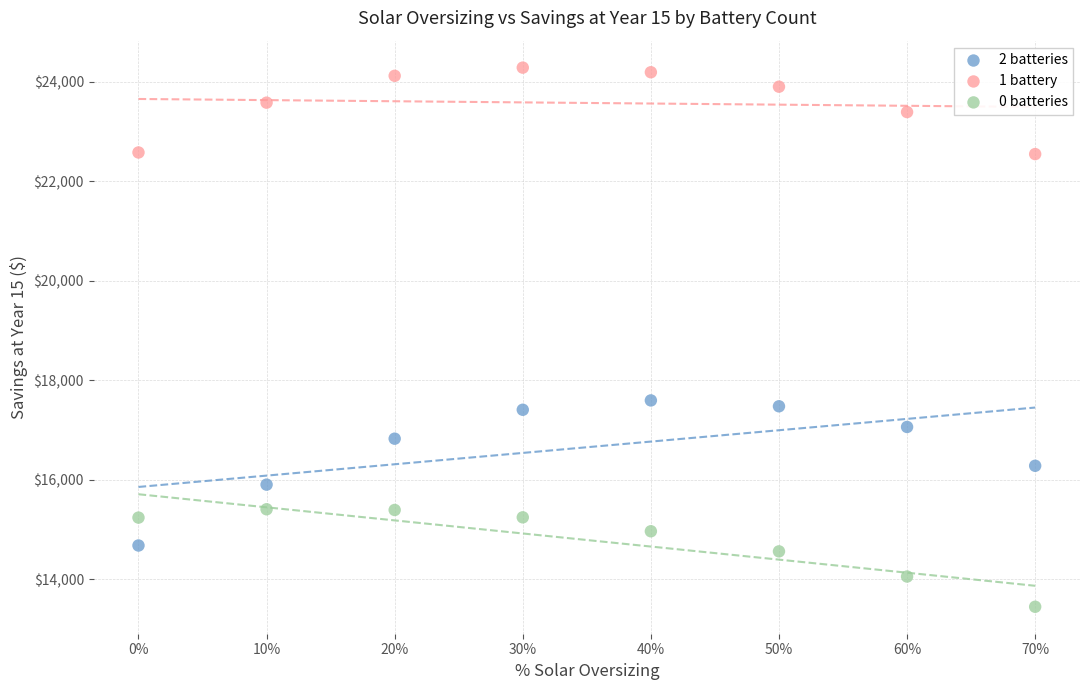

Which series contains the lowest Y value?

0 batteries